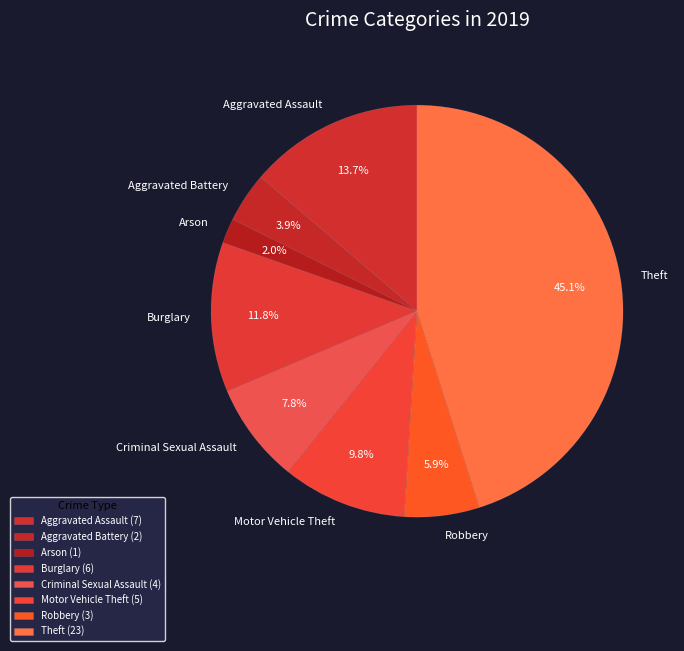

Which has a higher value, Criminal Sexual Assault or Aggravated Battery?

Criminal Sexual Assault